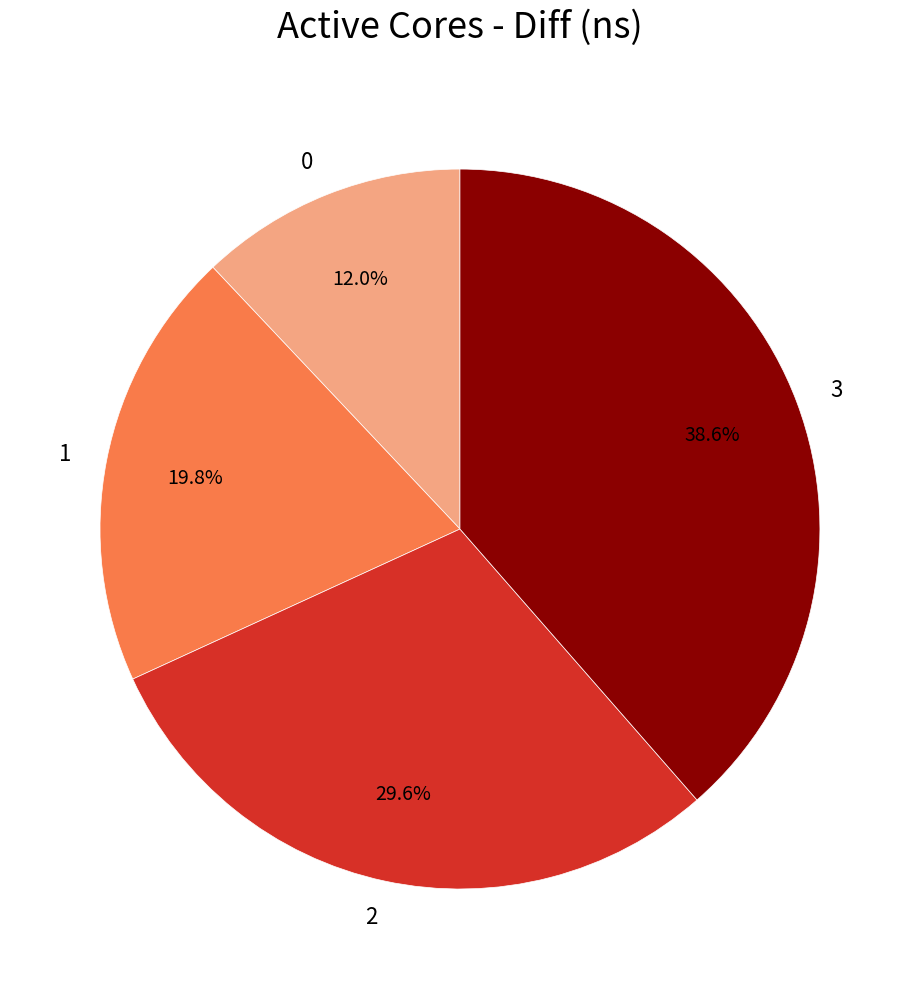

What is the ratio of the value at 0 to the value at 2?

0.4